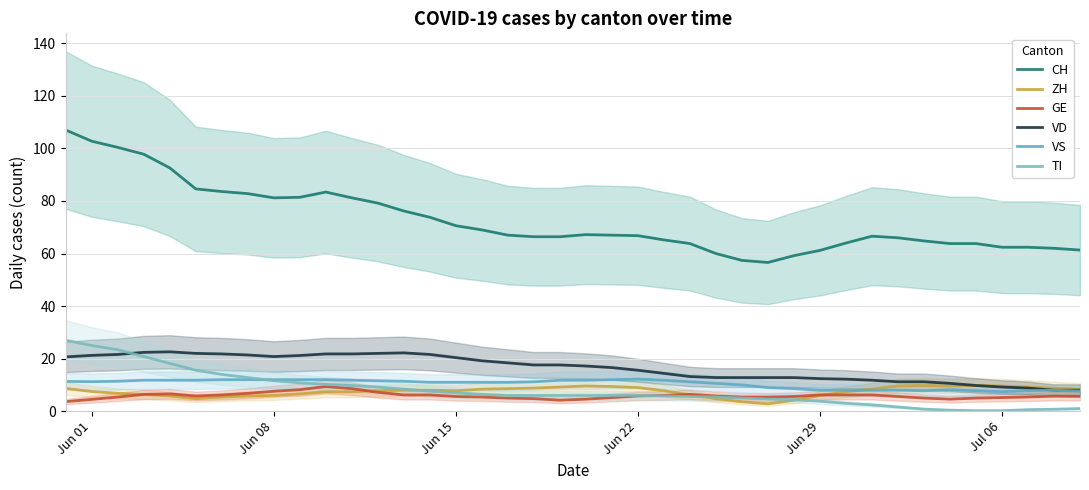

At how many categories does at least one series exceed 68?

17